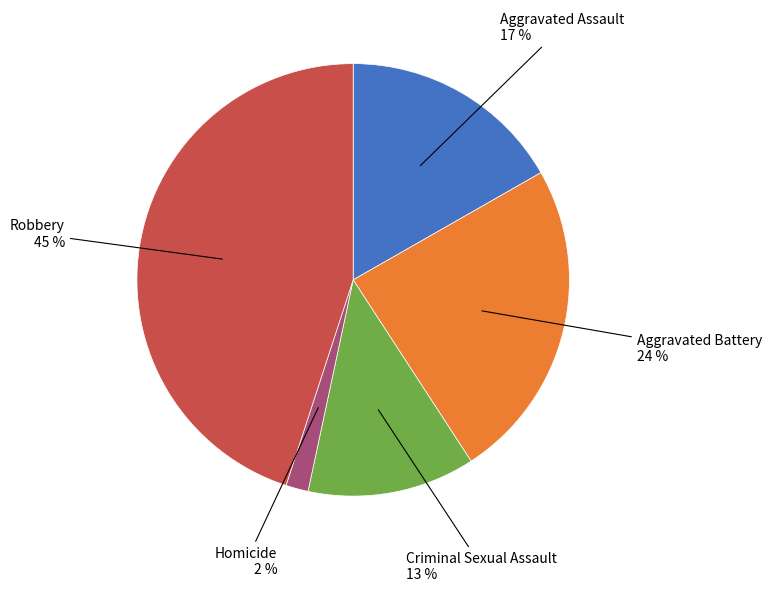

Does any single category account for the majority?

No